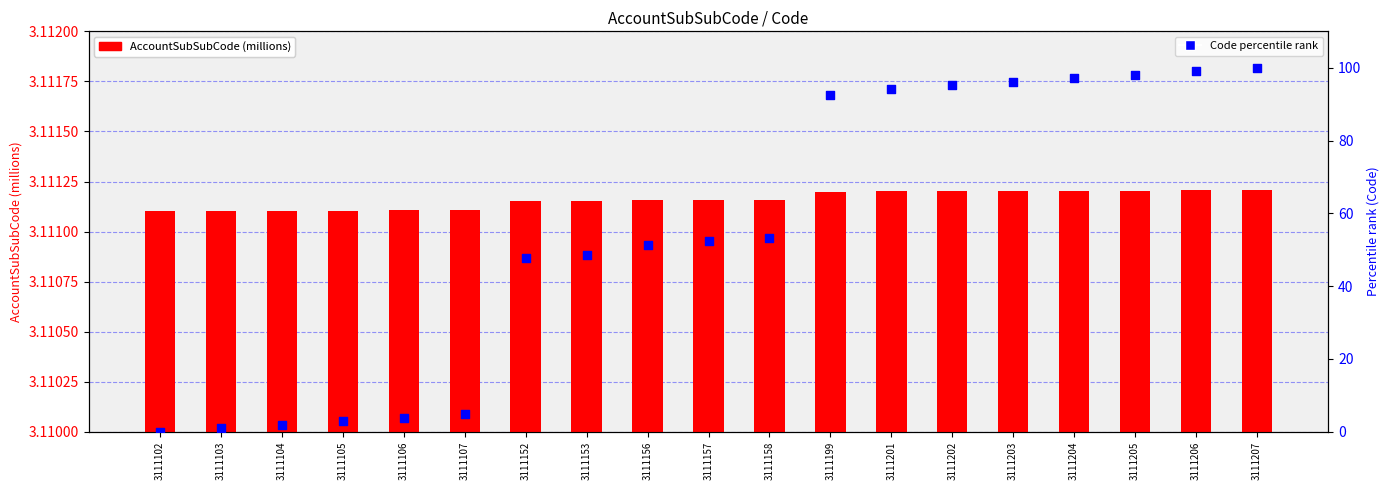

What are all the series names shown in the legend?

AccountSubSubCode (millions), Code (percentile rank)